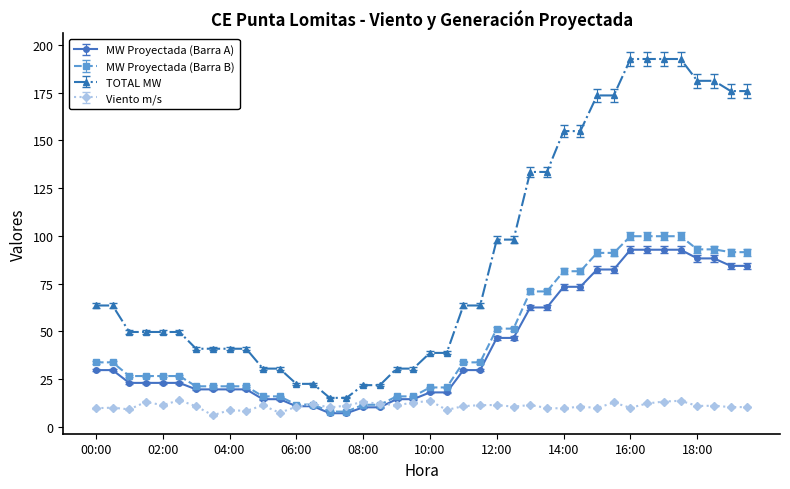

What are all the series names shown in the legend?

MW Proyectada (Barra A), MW Proyectada (Barra B), TOTAL MW, Viento m/s